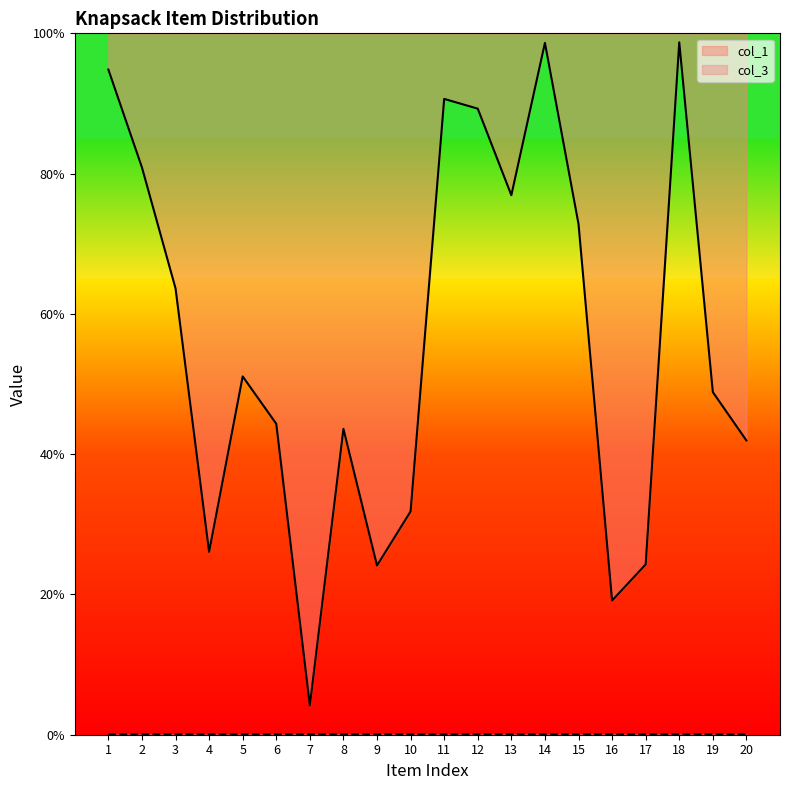

Which series has the widest spread of values?

col_1